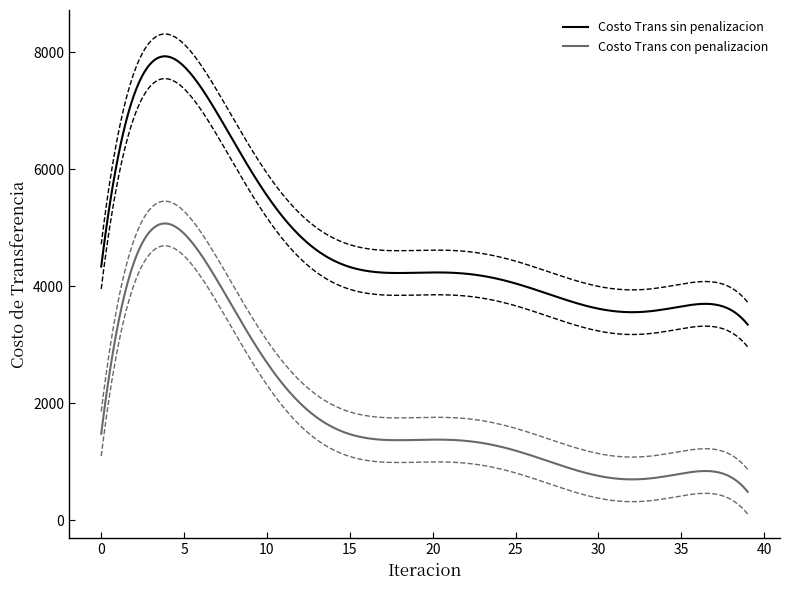

True or false: Costo Trans con penalizacion and Costo Trans sin penalizacion intersect in this chart.

False